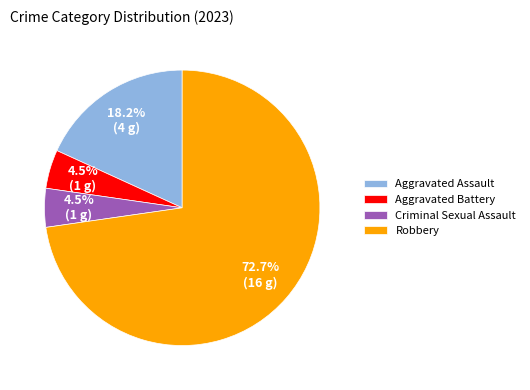

Which slice is the largest?

Robbery